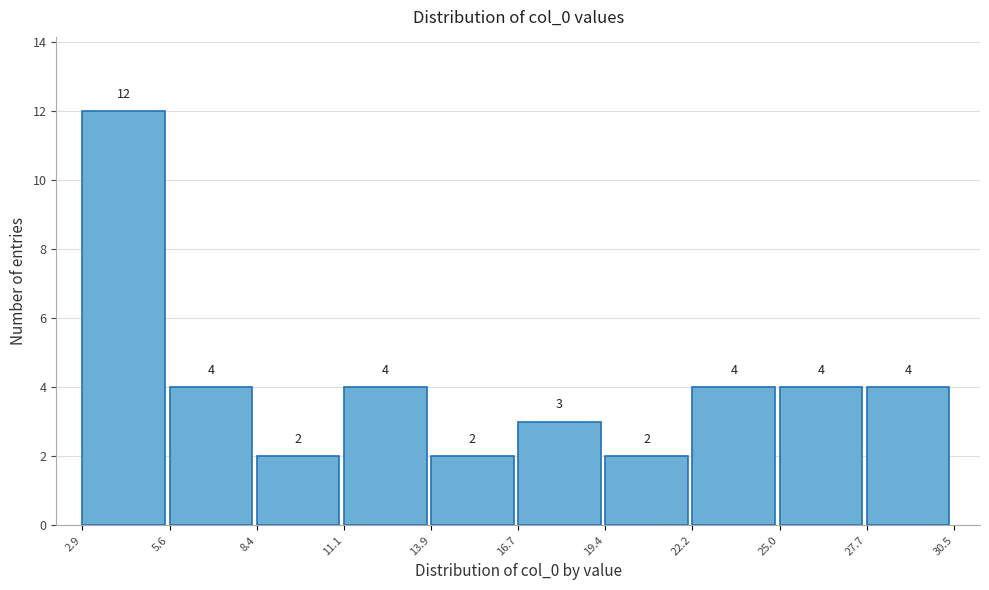

How tall is the bar that spans 22.2 to 25.0 on the x-axis?

4